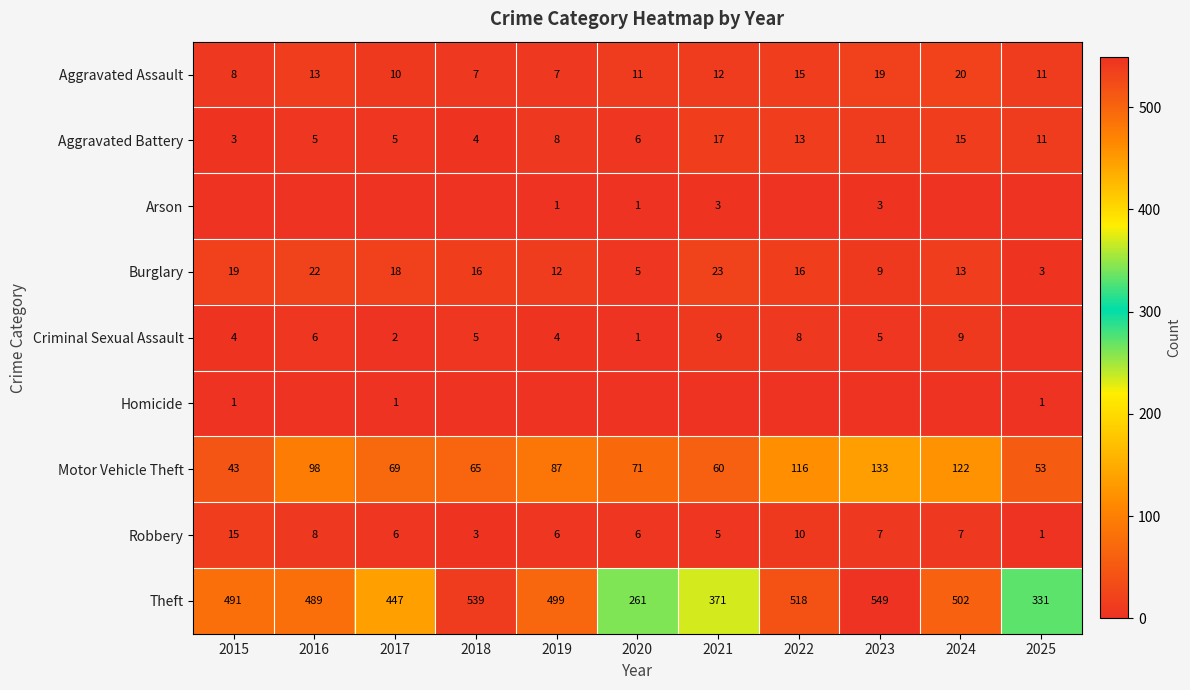

What is the total value across all series at 2021?

500